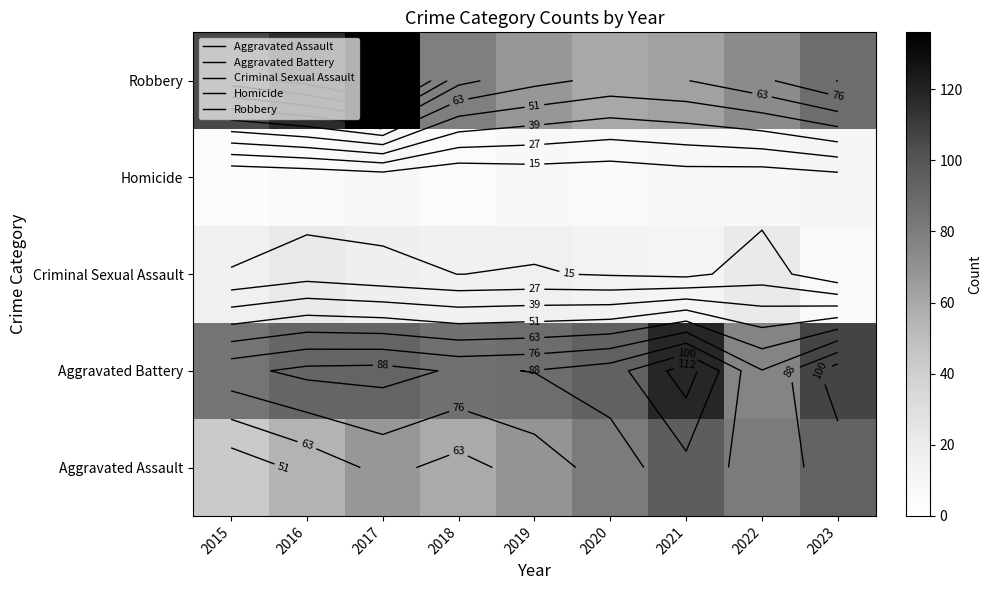

What is the total value across all series at 2018?

243